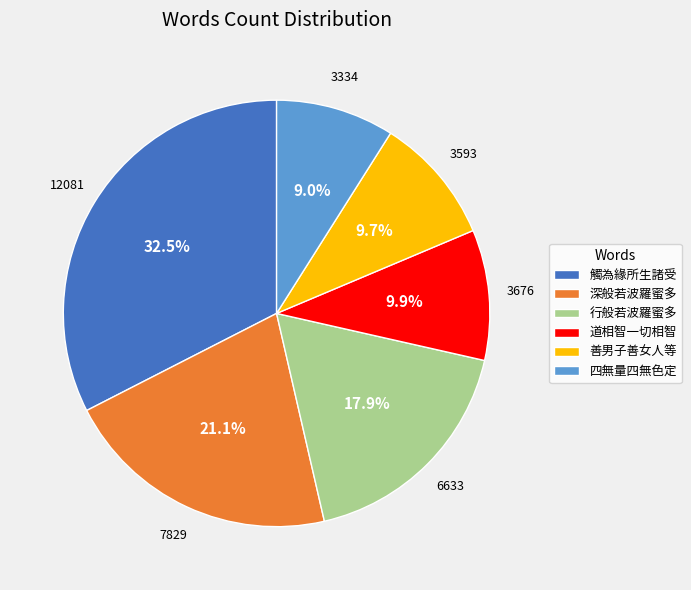

To the nearest percent, what is the average slice percentage?

17%